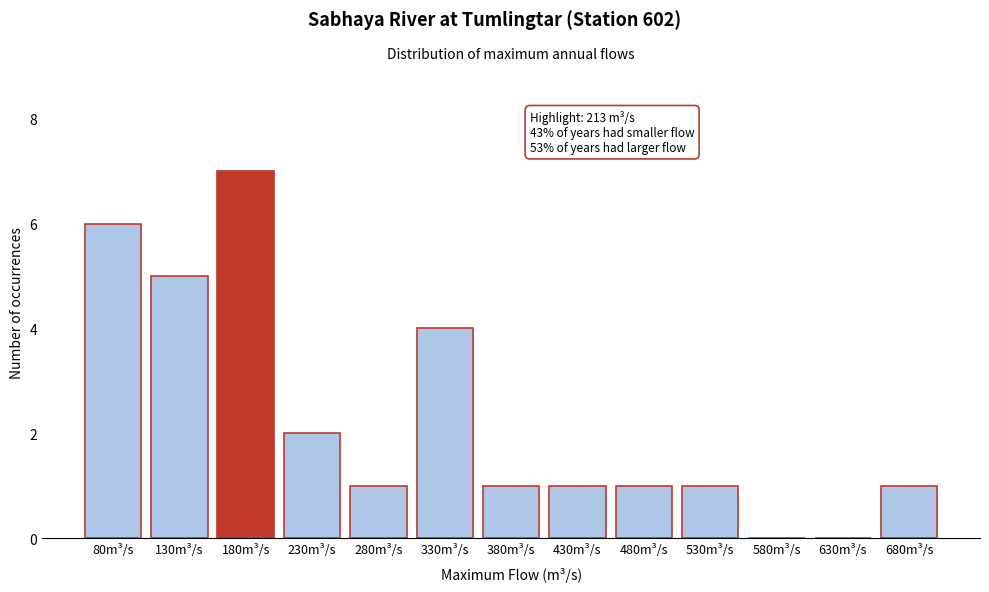

Reading right to left, extract all data points from this chart.

680m³/s=1	630m³/s=0	580m³/s=0	530m³/s=1	480m³/s=1	430m³/s=1	380m³/s=1	330m³/s=4	280m³/s=1	230m³/s=2	180m³/s=7	130m³/s=5	80m³/s=6